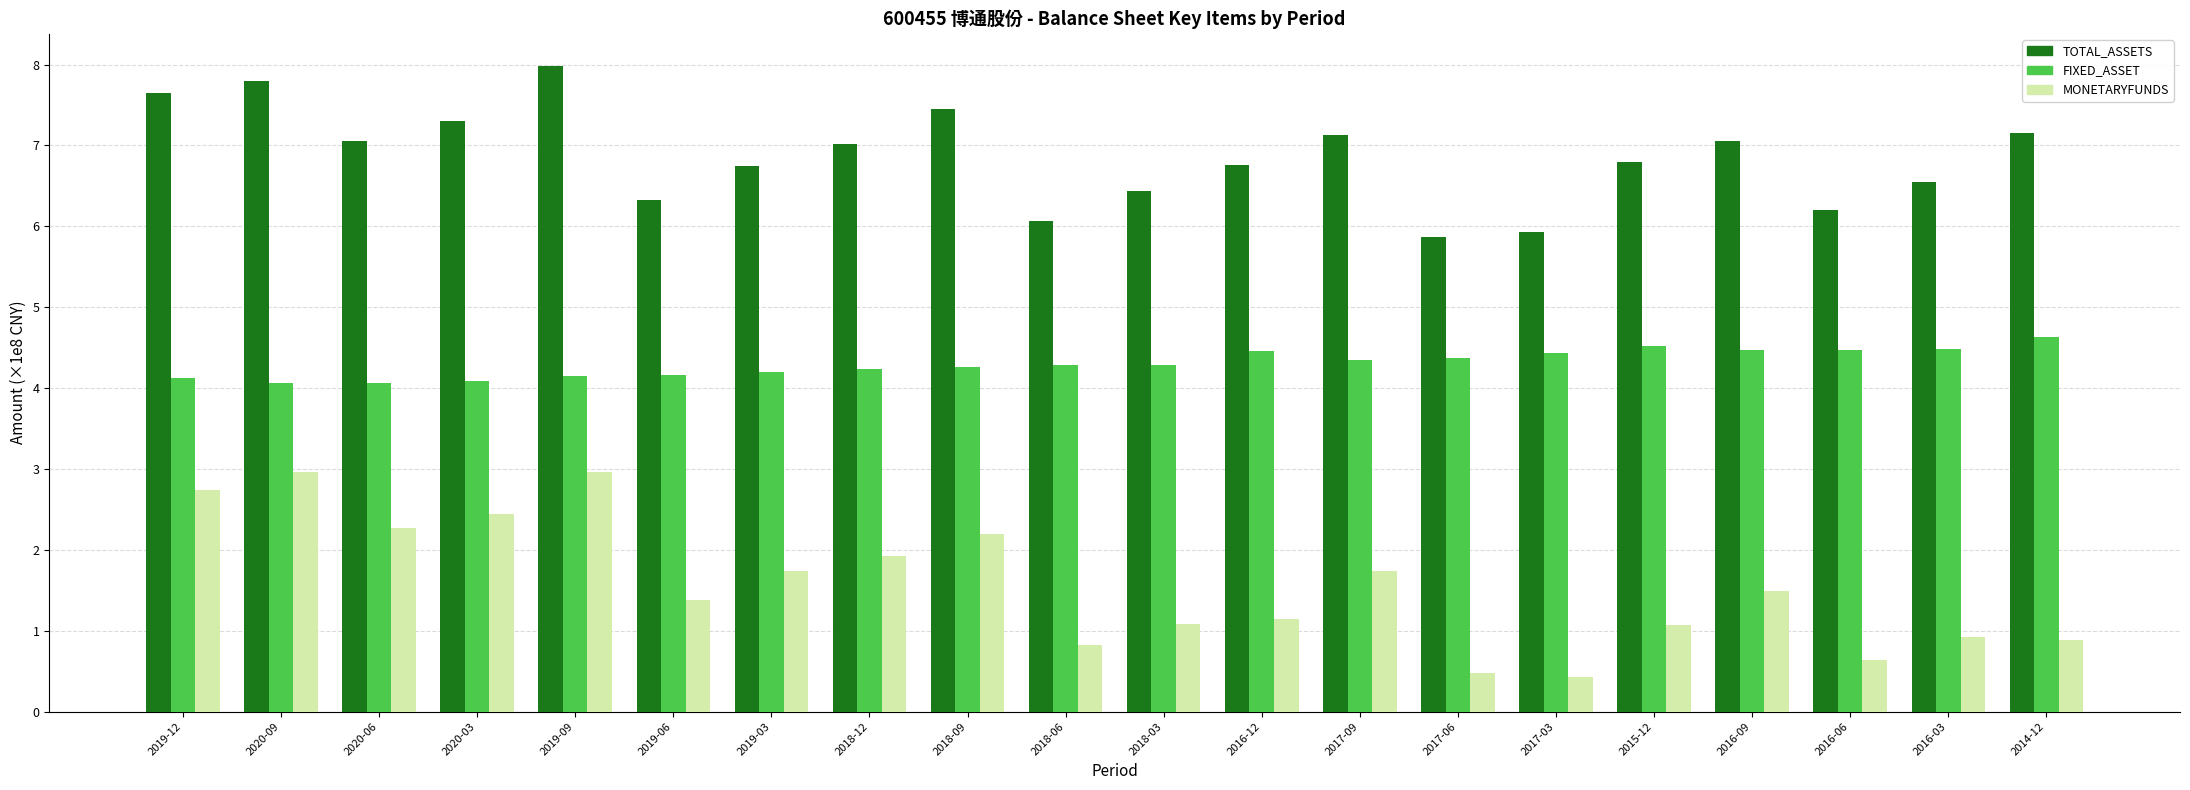

Rank the series at 2017-06 from highest to lowest value.

TOTAL_ASSETS, FIXED_ASSET, MONETARYFUNDS